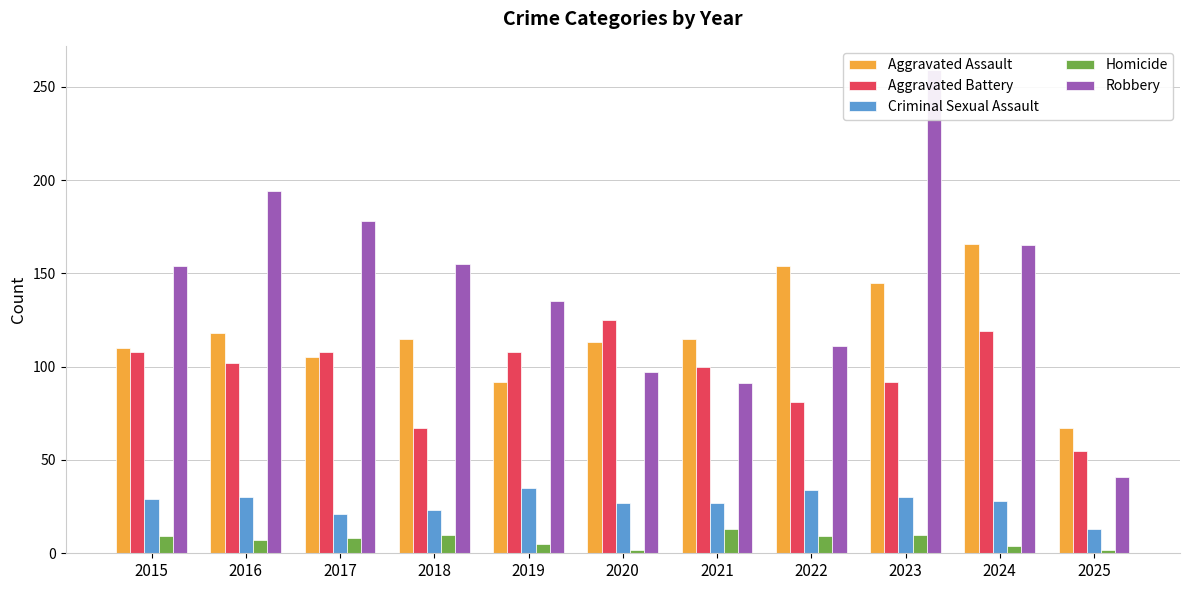

How many groups of bars are there?

11